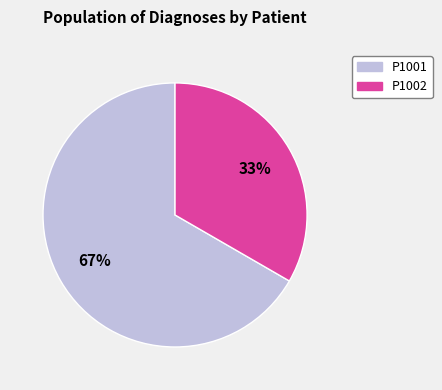

Which has a higher value, P1001 or P1002?

P1001